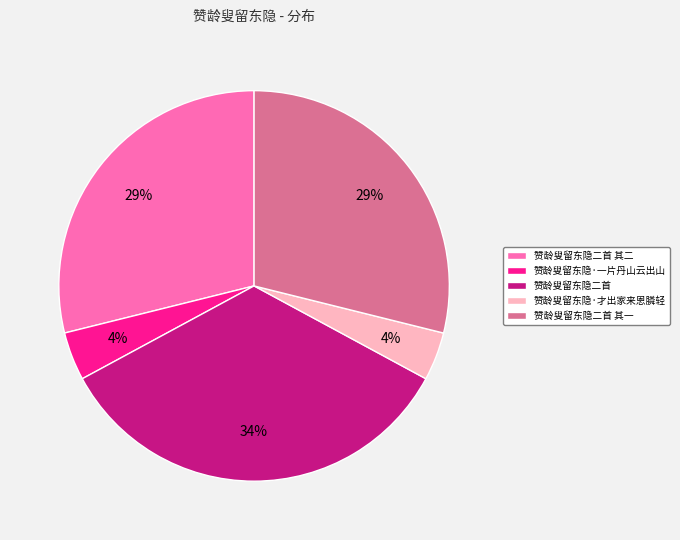

How many segments does this pie chart have?

5